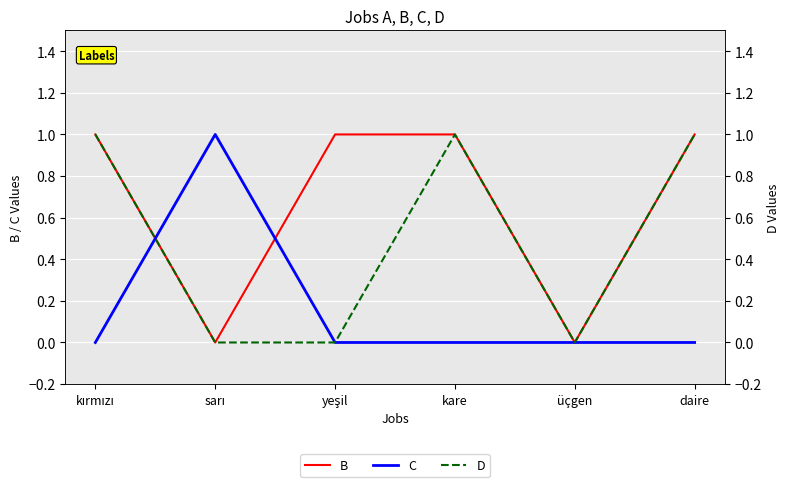

Is it true that C equals 0 at daire?

True